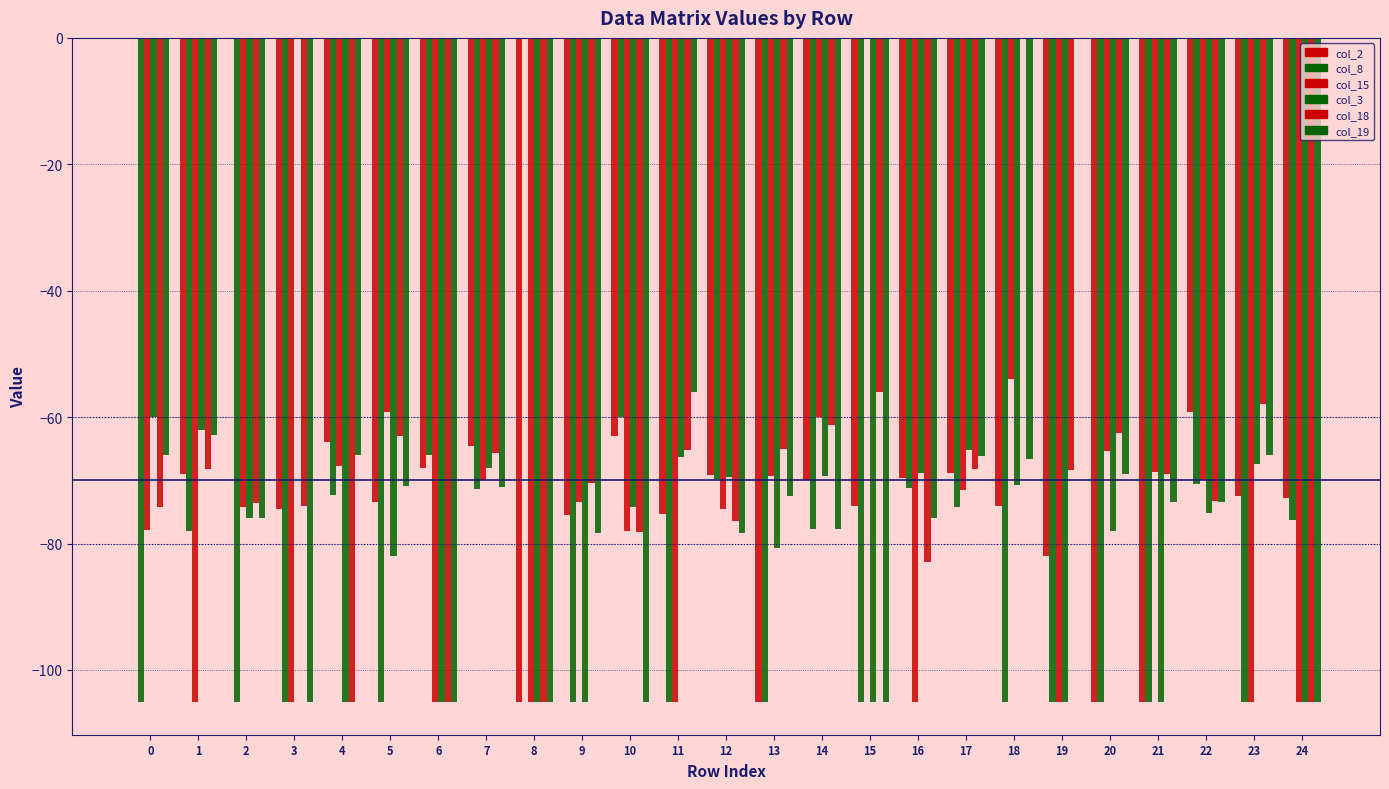

Between 5 and 22, which series saw the biggest shift?

col_8